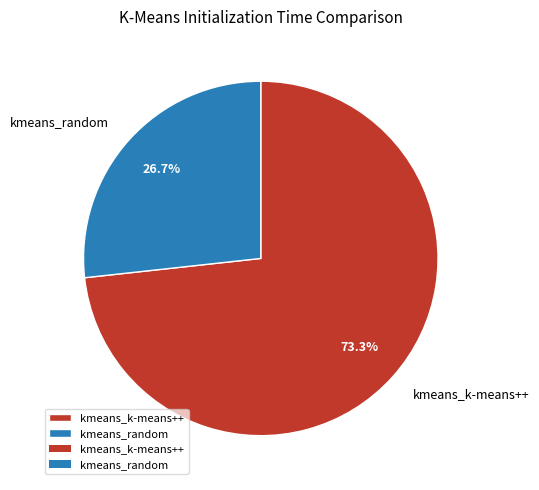

The kmeans_k-means++ slice represents 65% of the pie. True or false?

False